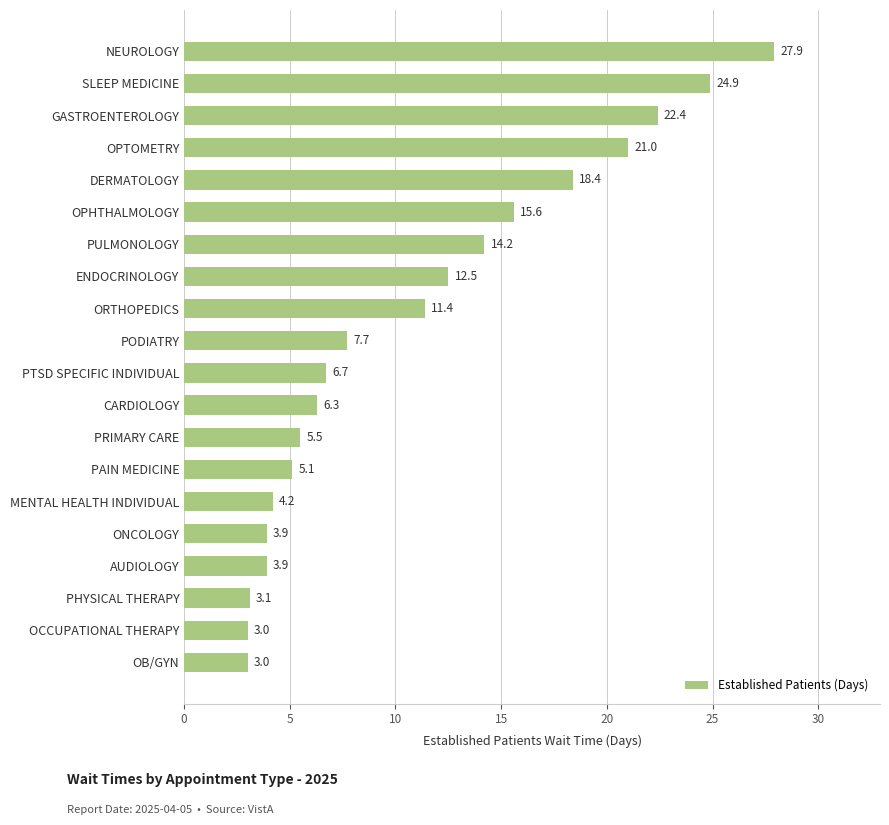

Count the number of values greater than 7.

10